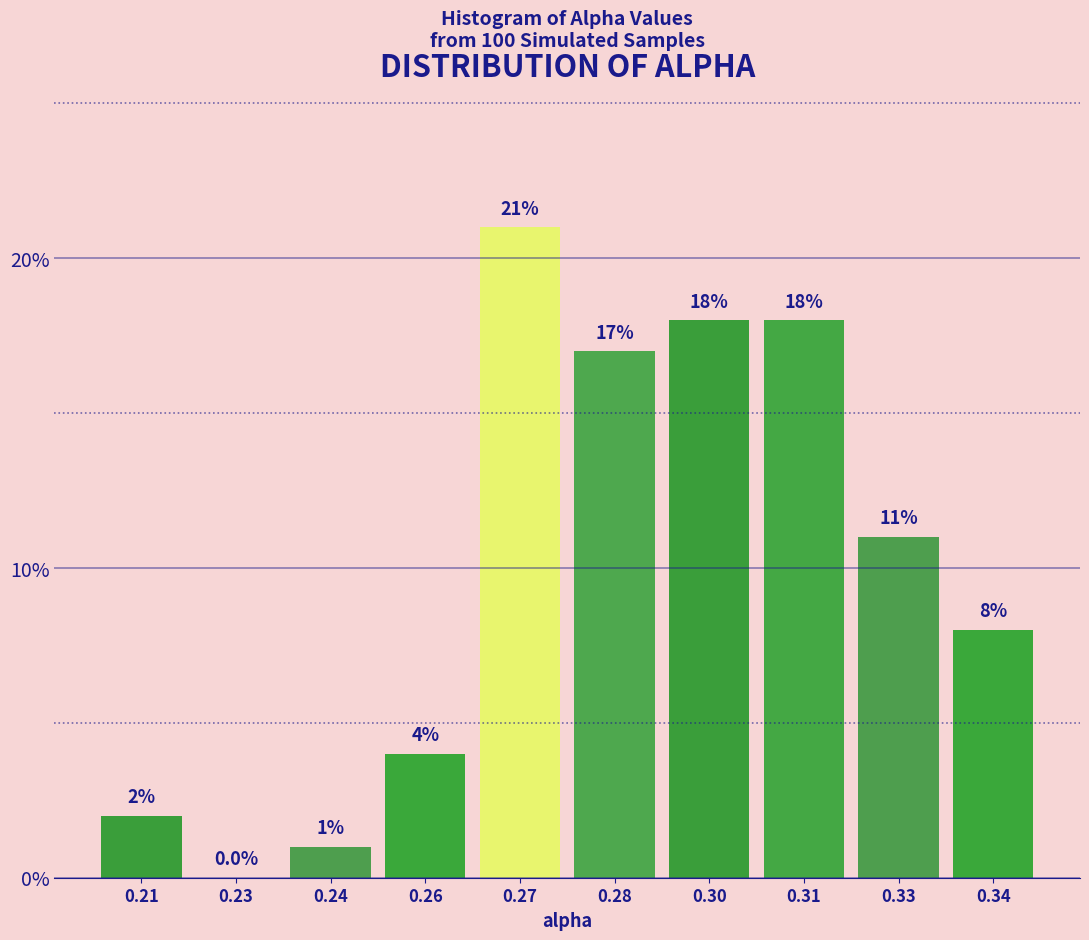

Reading left to right, list all the values displayed in this chart.

0.21=2	0.23=0	0.24=1	0.26=4	0.27=21	0.28=17	0.30=18	0.31=18	0.33=11	0.34=8